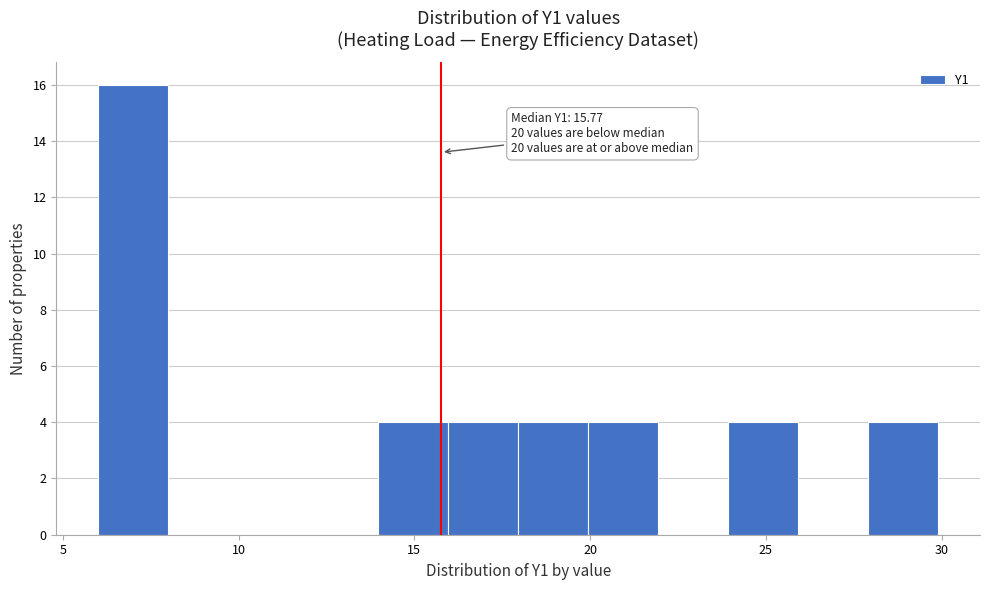

Around what value on the x-axis is the tallest bar? Give the approximate position of its centre, as read against the axis.

7.0